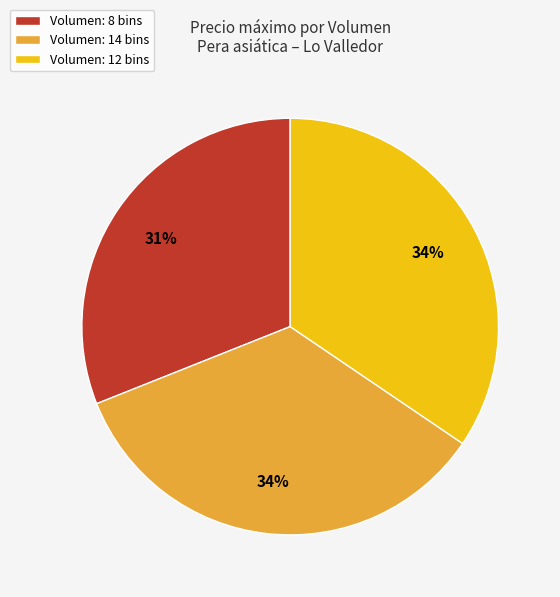

How many slices are in this pie chart?

3